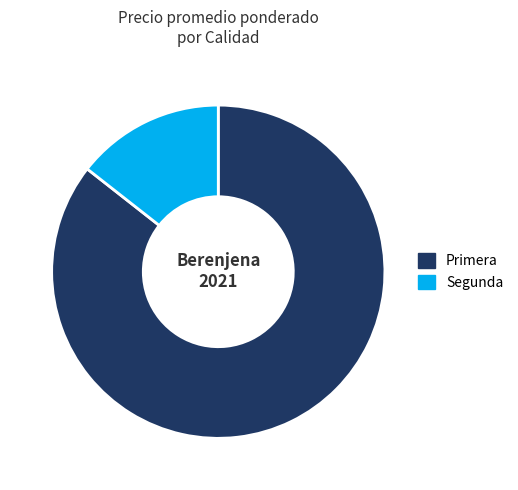

Combined, do Segunda and Primera account for over 50%?

Yes